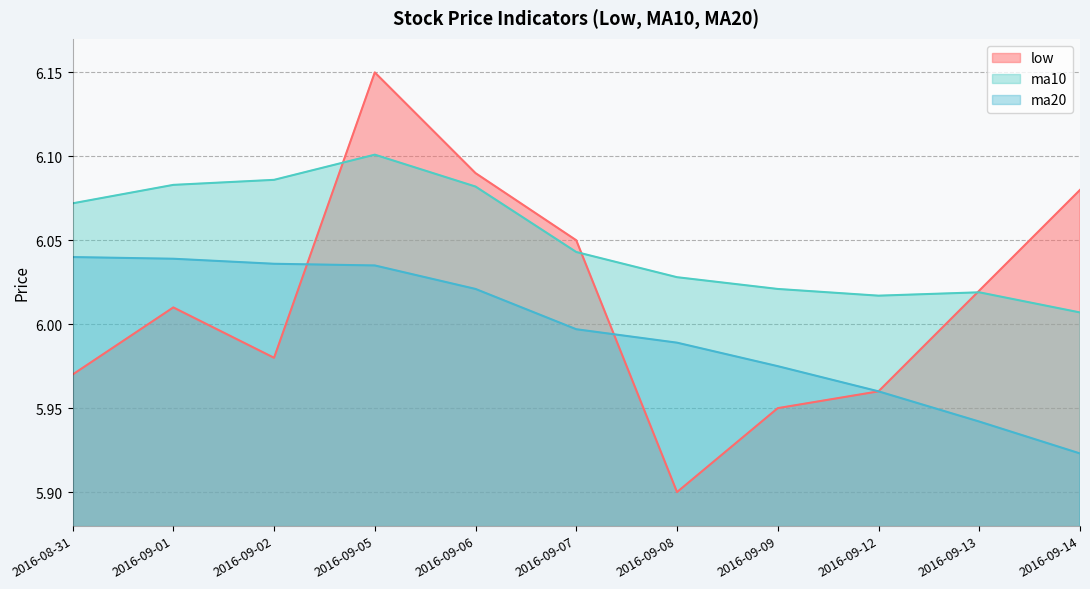

What is the total value across all series at 2016-09-07?

18.1